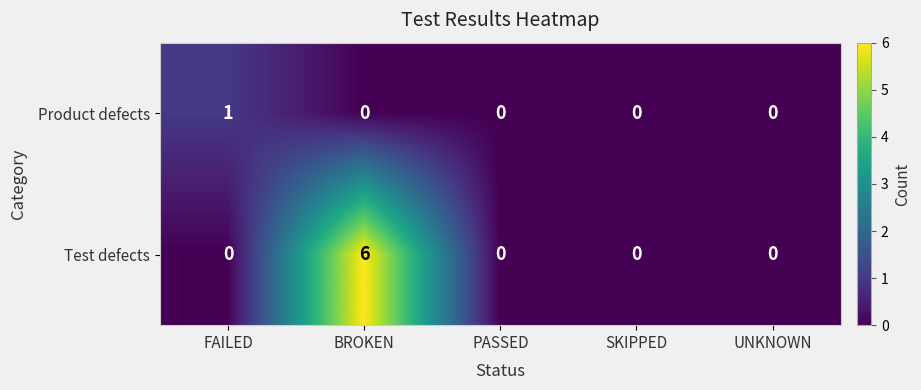

How many Test defects values are between 0 and 1?

4